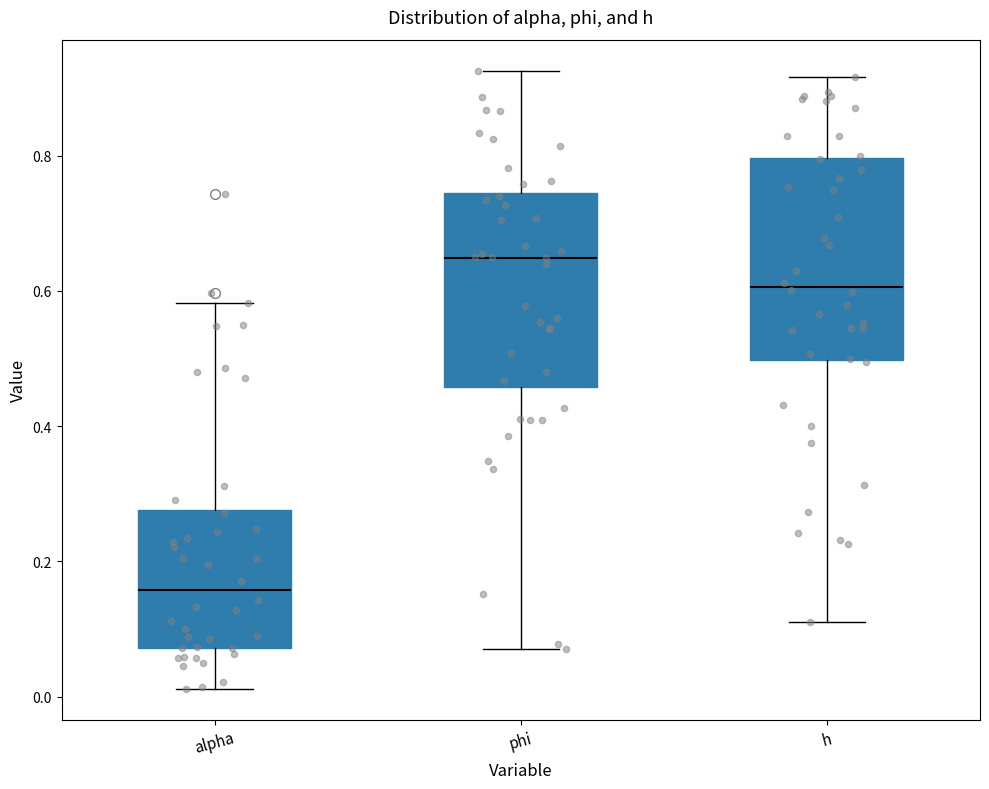

Where does the median line of the box for h sit on the y-axis? The values are not printed on the chart, so give them approximately, as read against the axis.

0.60